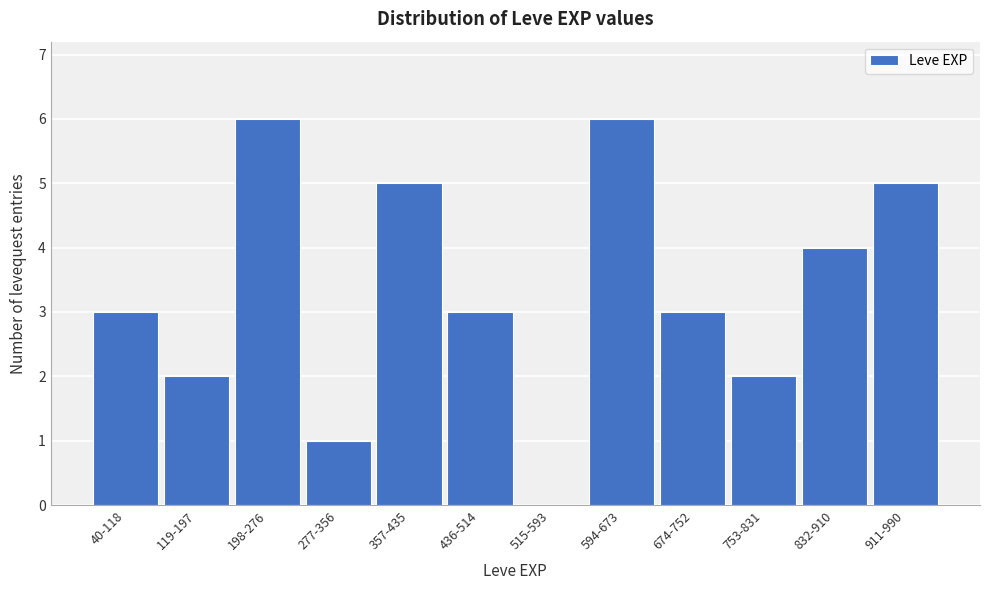

Reading right to left, list all the values displayed in this chart.

911-990=5	832-910=4	753-831=2	674-752=3	594-673=6	515-593=0	436-514=3	357-435=5	277-356=1	198-276=6	119-197=2	40-118=3